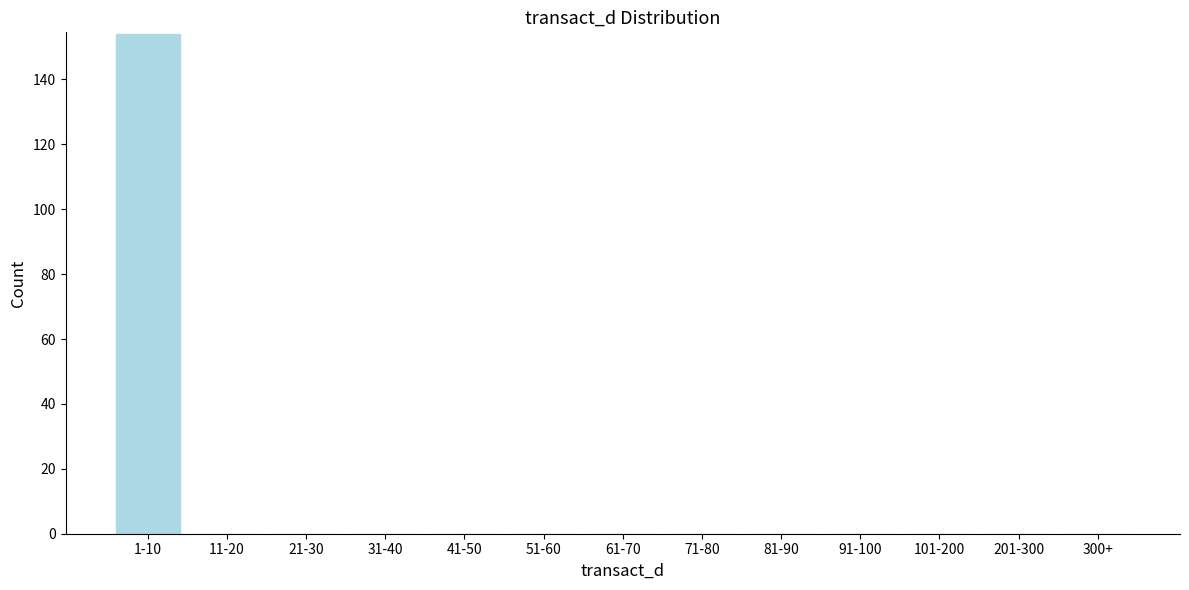

Reading left to right, list all the values displayed in this chart.

1-10=154	11-20=0	21-30=0	31-40=0	41-50=0	51-60=0	61-70=0	71-80=0	81-90=0	91-100=0	101-200=0	201-300=0	300+=0